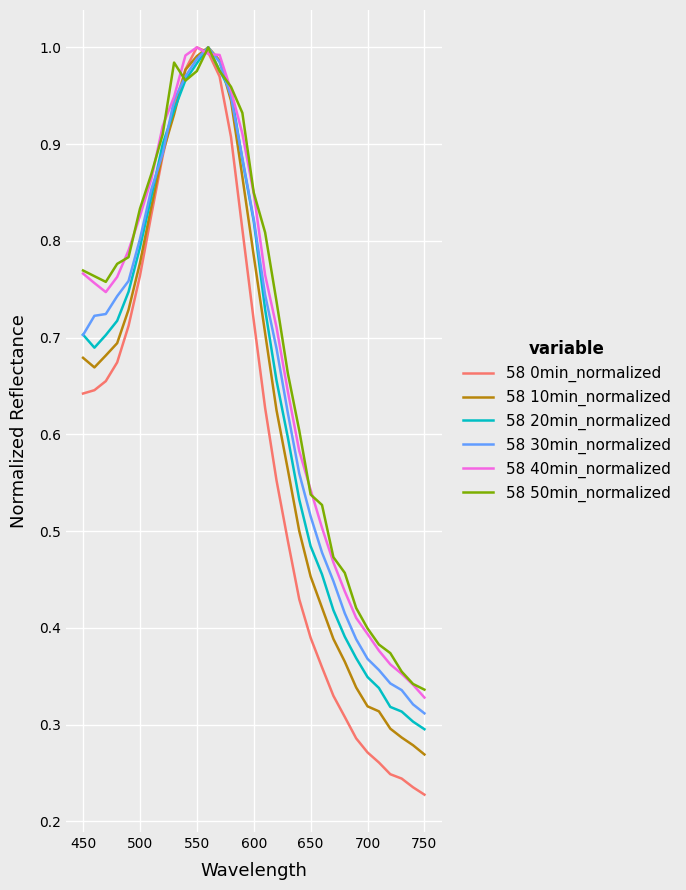

Which series has the largest range (max minus min)?

58 0min_normalized